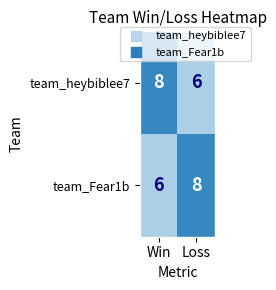

Reading left to right, list all the values displayed in this chart.

team_heybiblee7: Win=8	Loss=6
team_Fear1b: Win=6	Loss=8